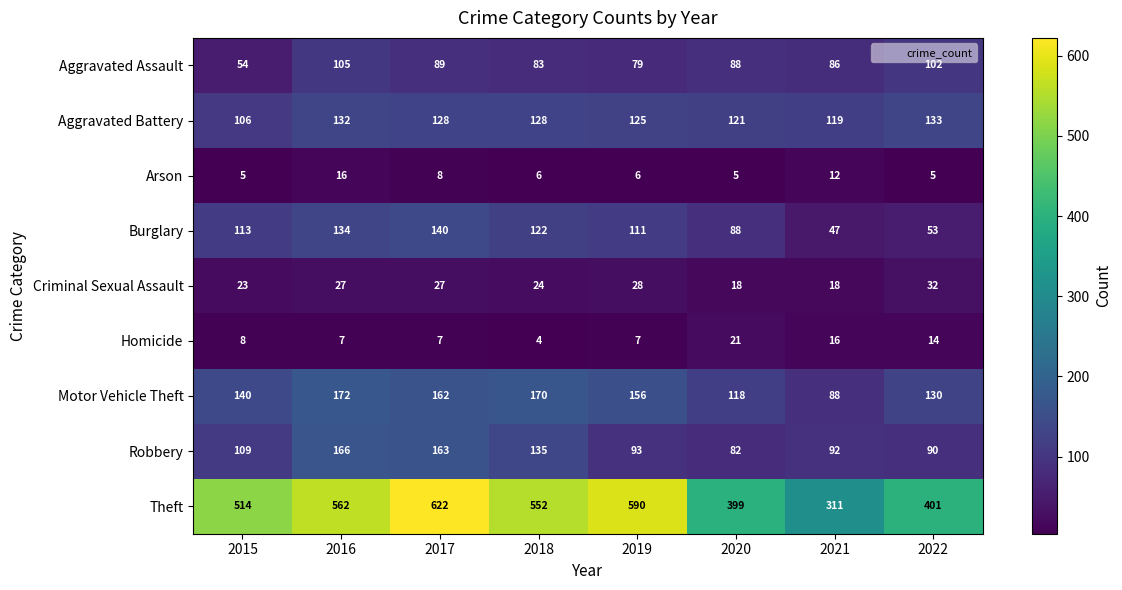

At which category does the chart reach its minimum across all series?

2018